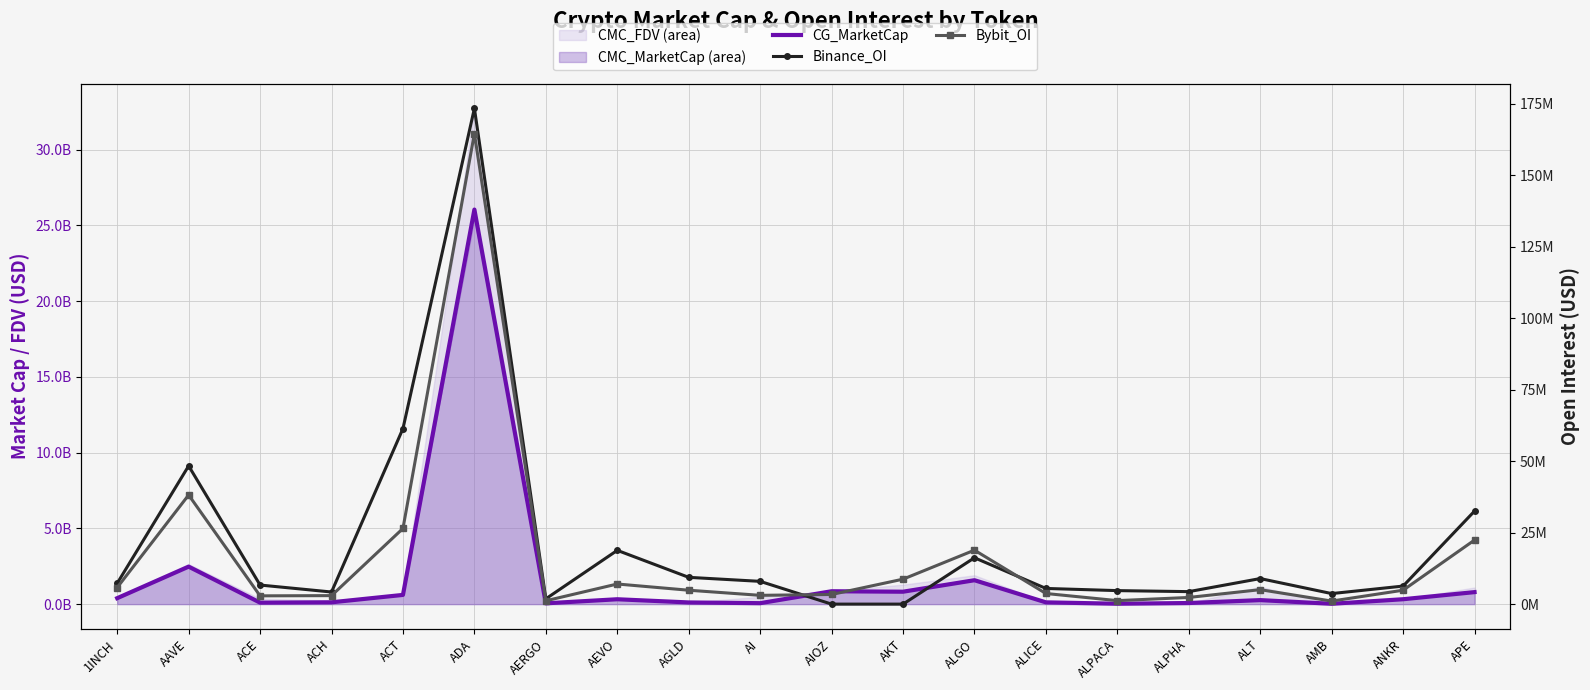

What value does the Binance_OI series have at ANKR?

6311229